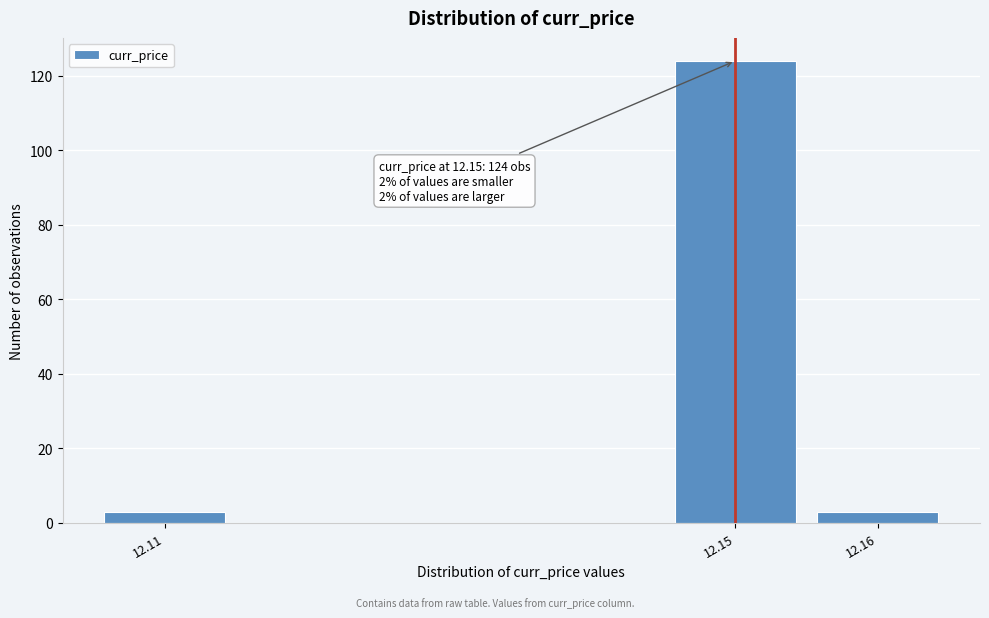

Reading left to right, what are all the values shown in this chart?

12.11=3	12.15=124	12.16=3